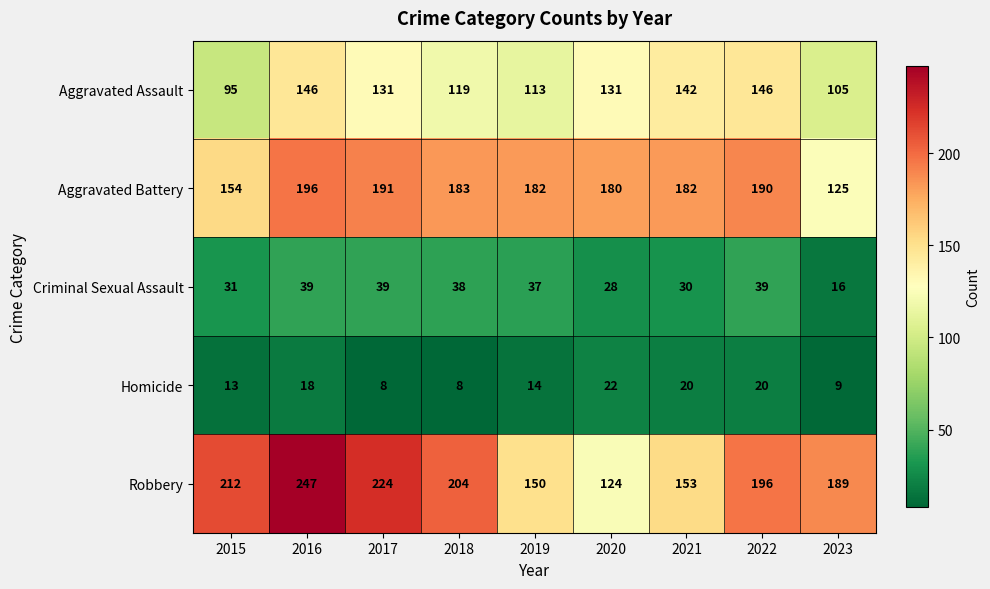

At 2023, list the series in order from largest to smallest.

Robbery, Aggravated Battery, Aggravated Assault, Criminal Sexual Assault, Homicide